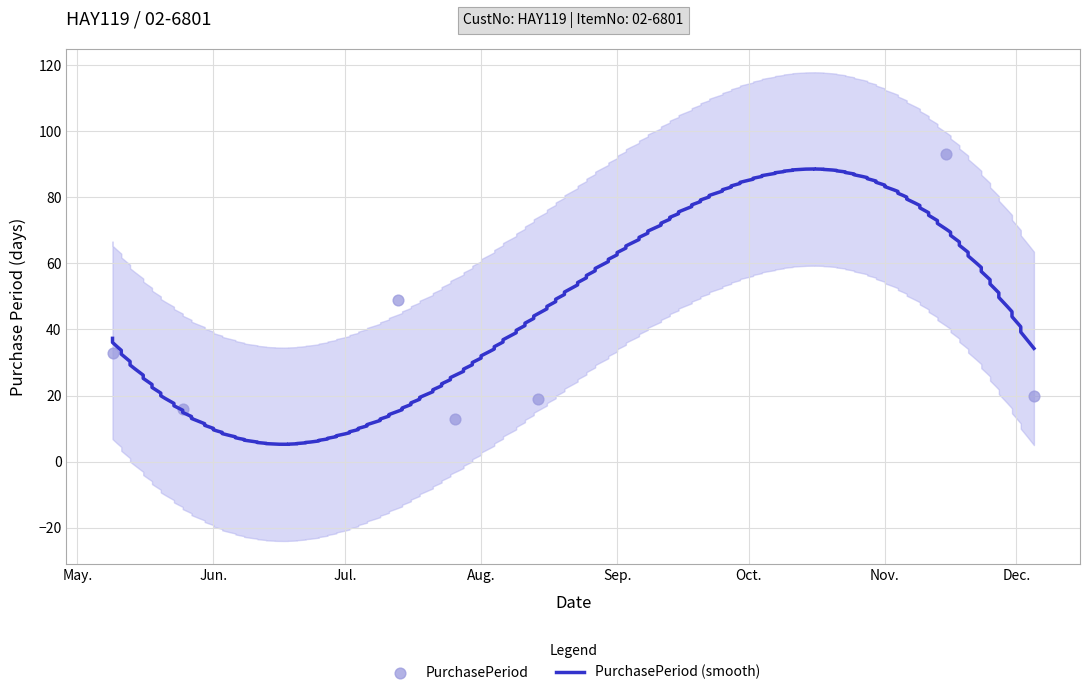

What is the ratio of the value at 2017-07-26 to the value at 2017-12-05?

0.7